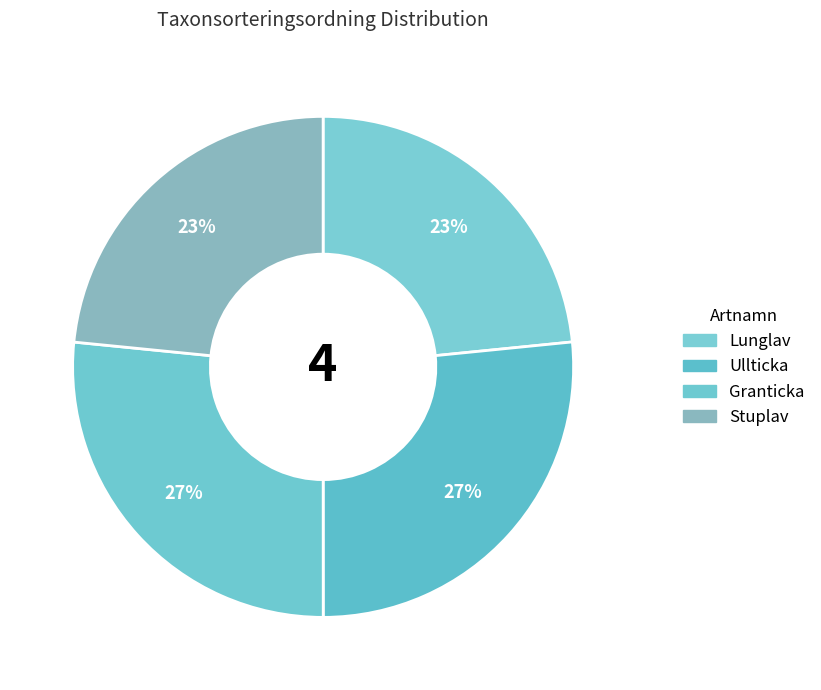

What portion of the pie excludes Granticka?

73.4%